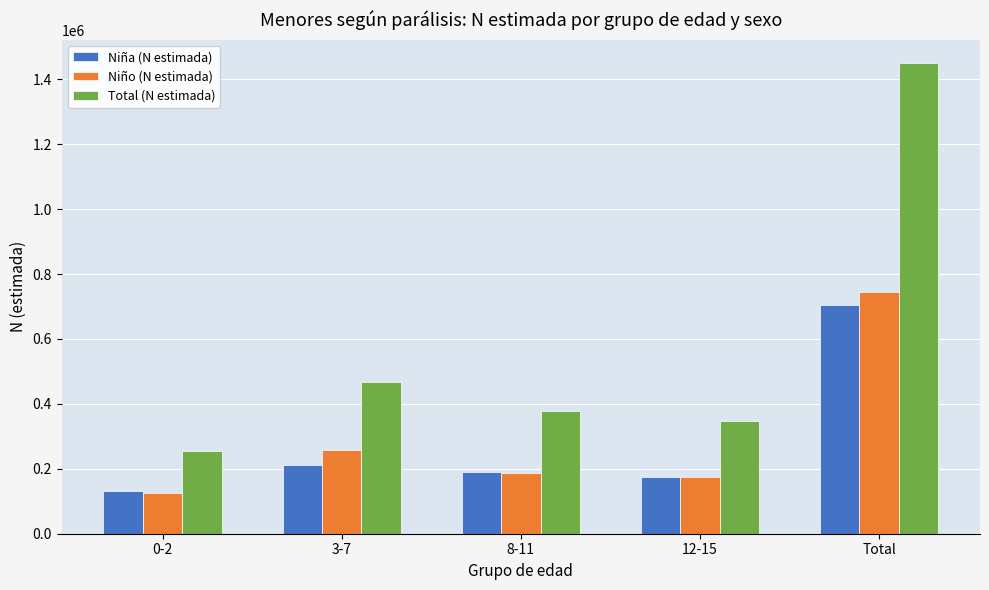

What is the average value of the Niño (N estimada) series?

297938